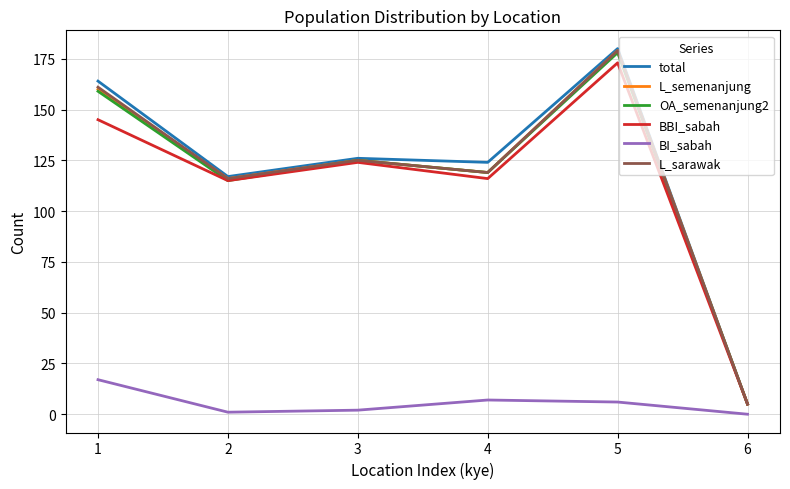

What is the total value across all series at 3?

627